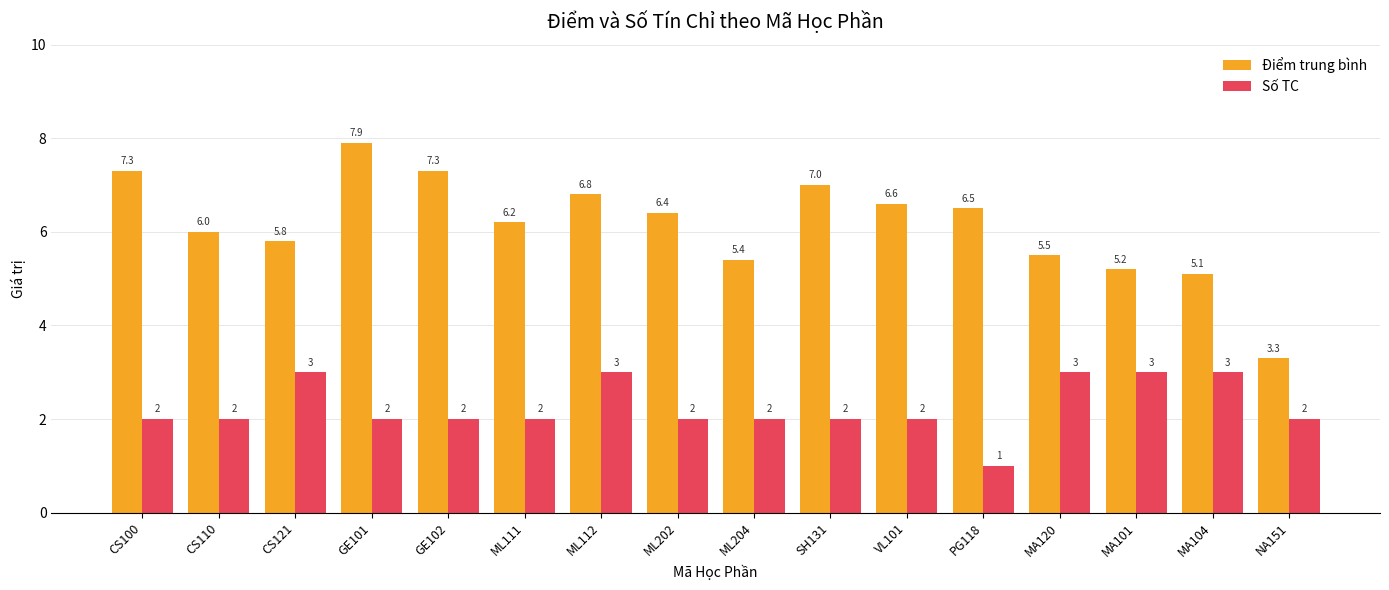

What value does the Điểm trung bình series have at VL101?

6.6